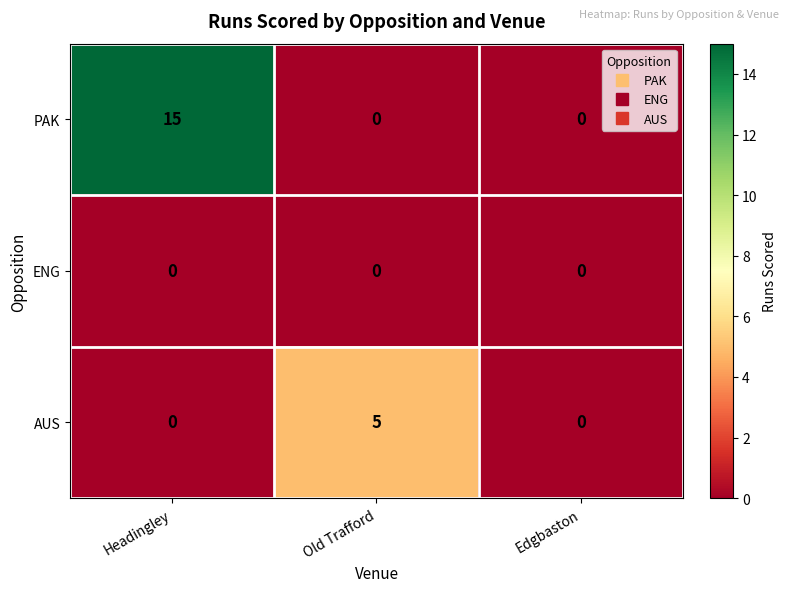

True or false: ENG has a value of 0 at Headingley.

True